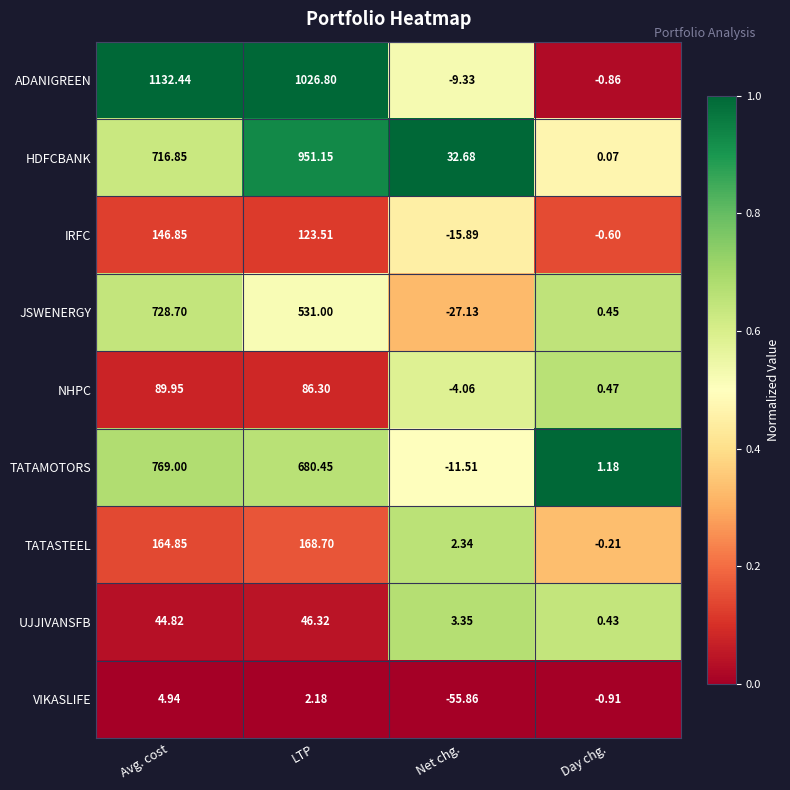

At how many categories does at least one series exceed 0?

4